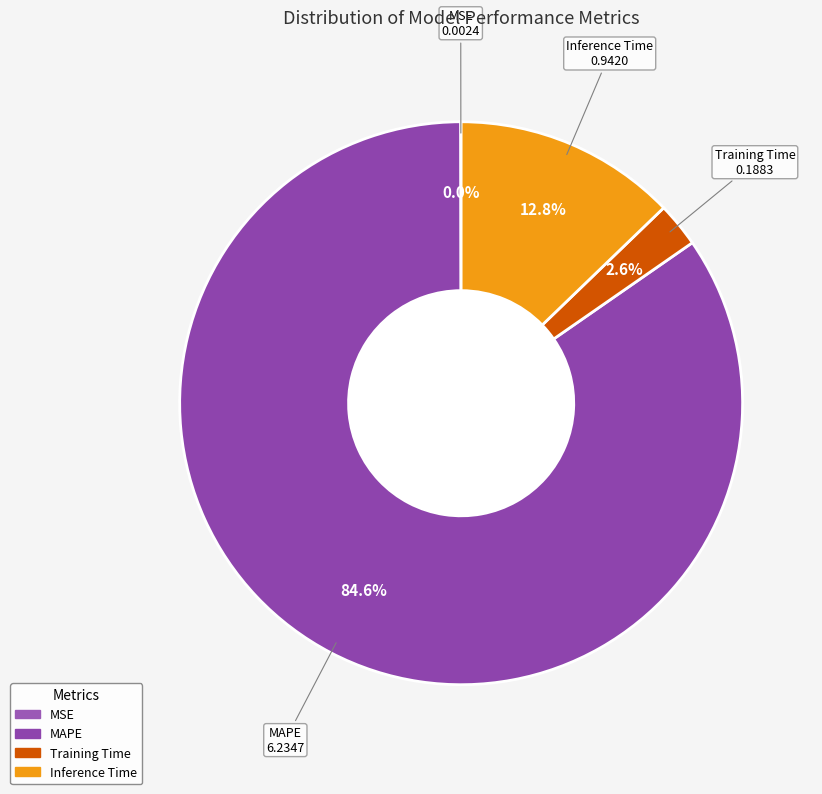

Is there any slice that represents more than half of the pie?

Yes